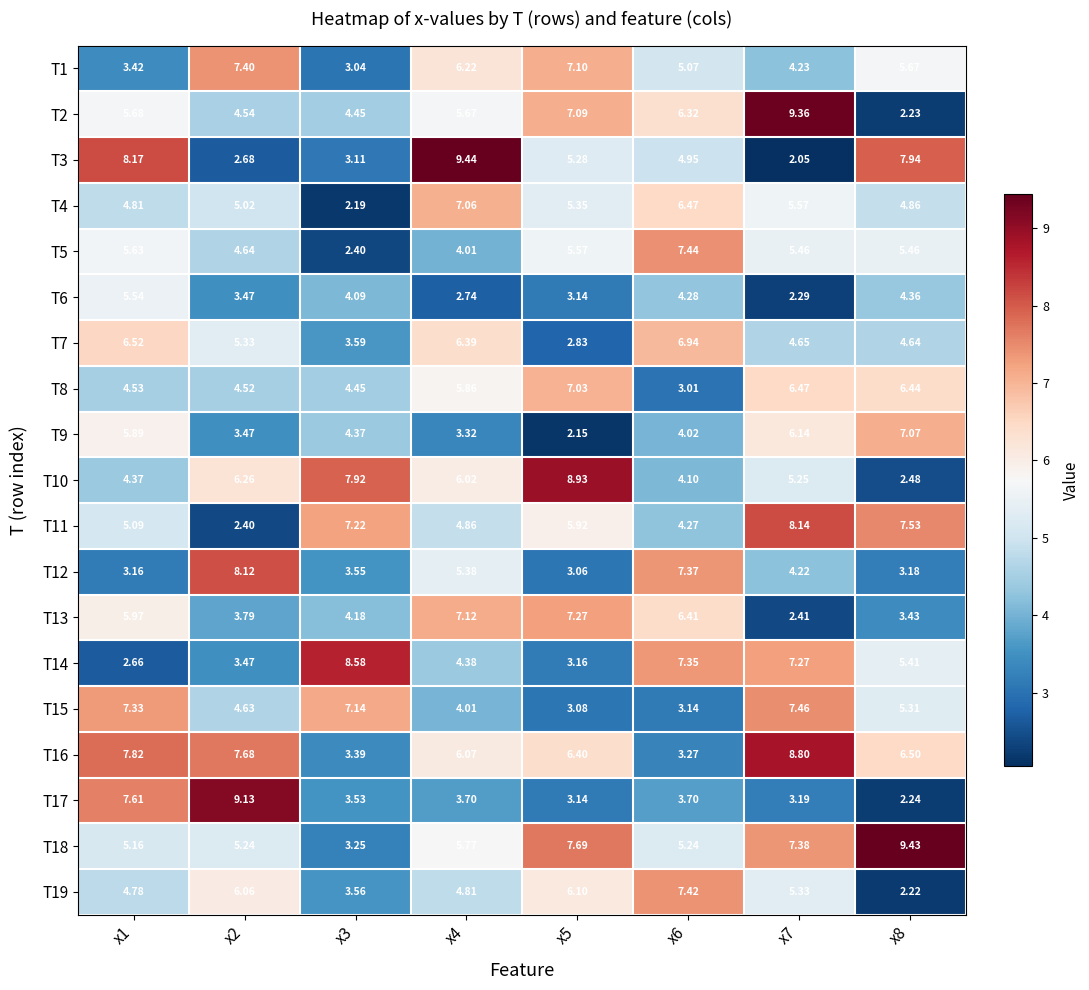

How many distinct data groups are displayed?

19